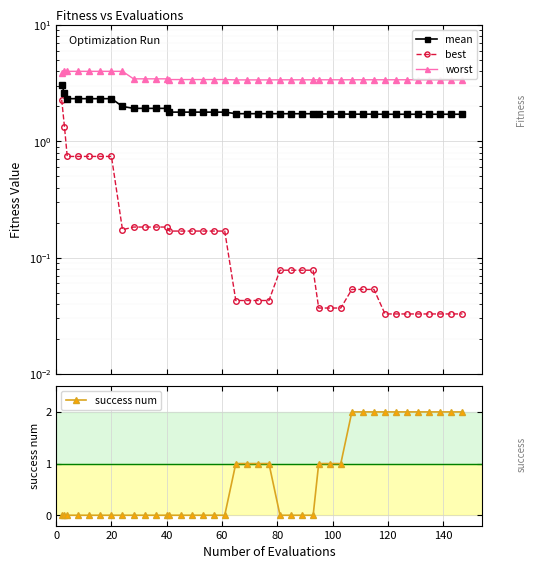

What is the difference between the maximum and minimum values in the best series?

2.2